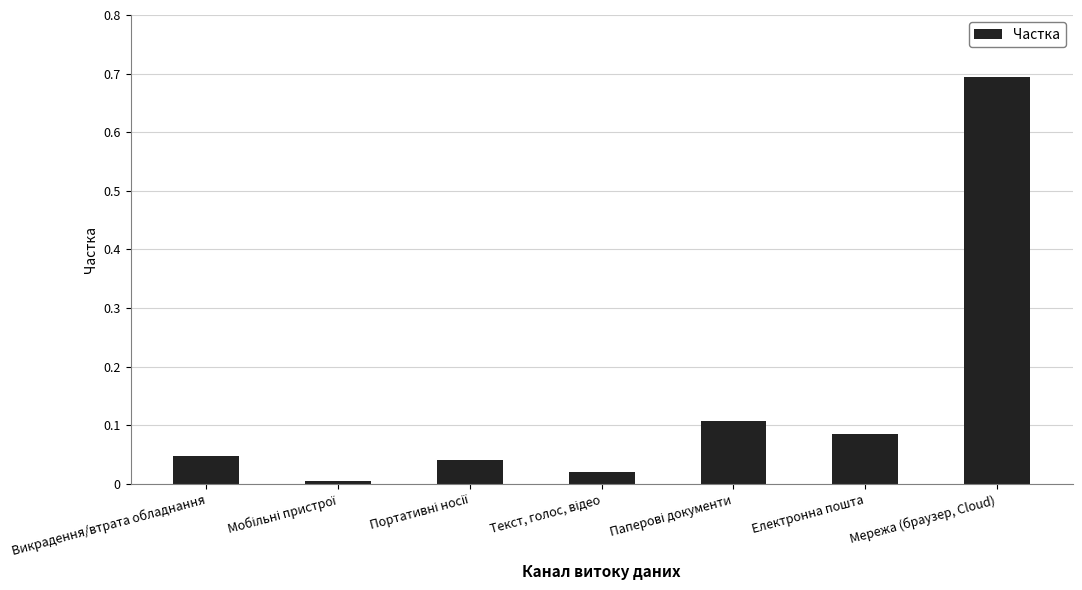

What is the difference between the maximum and minimum values?

0.7